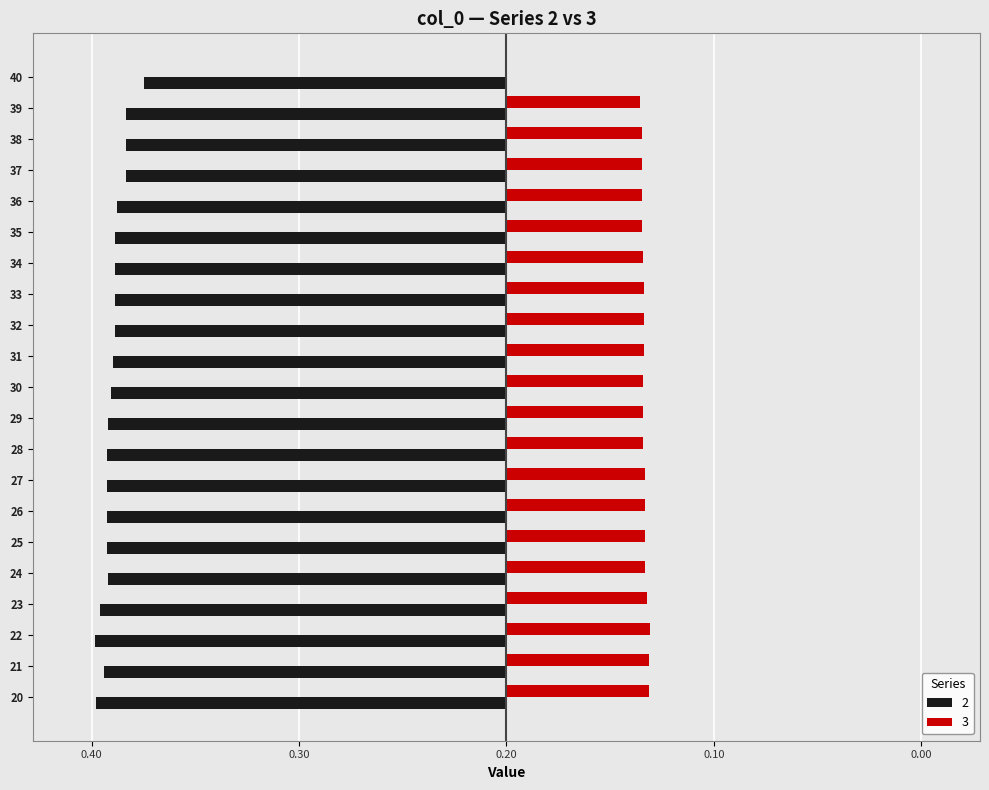

What is the sum of all 3 values?

2.7